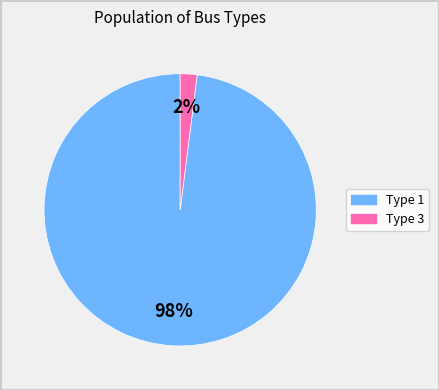

How many segments does this pie chart have?

2